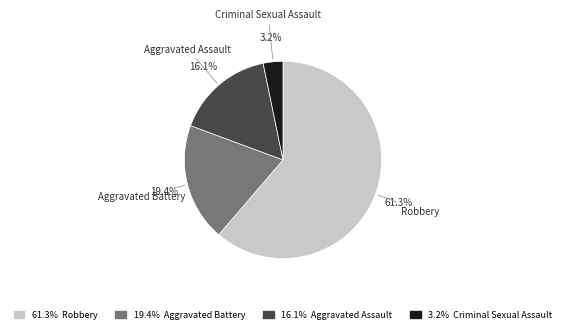

Combined, what portion of the pie is Robbery and Criminal Sexual Assault?

64.5%